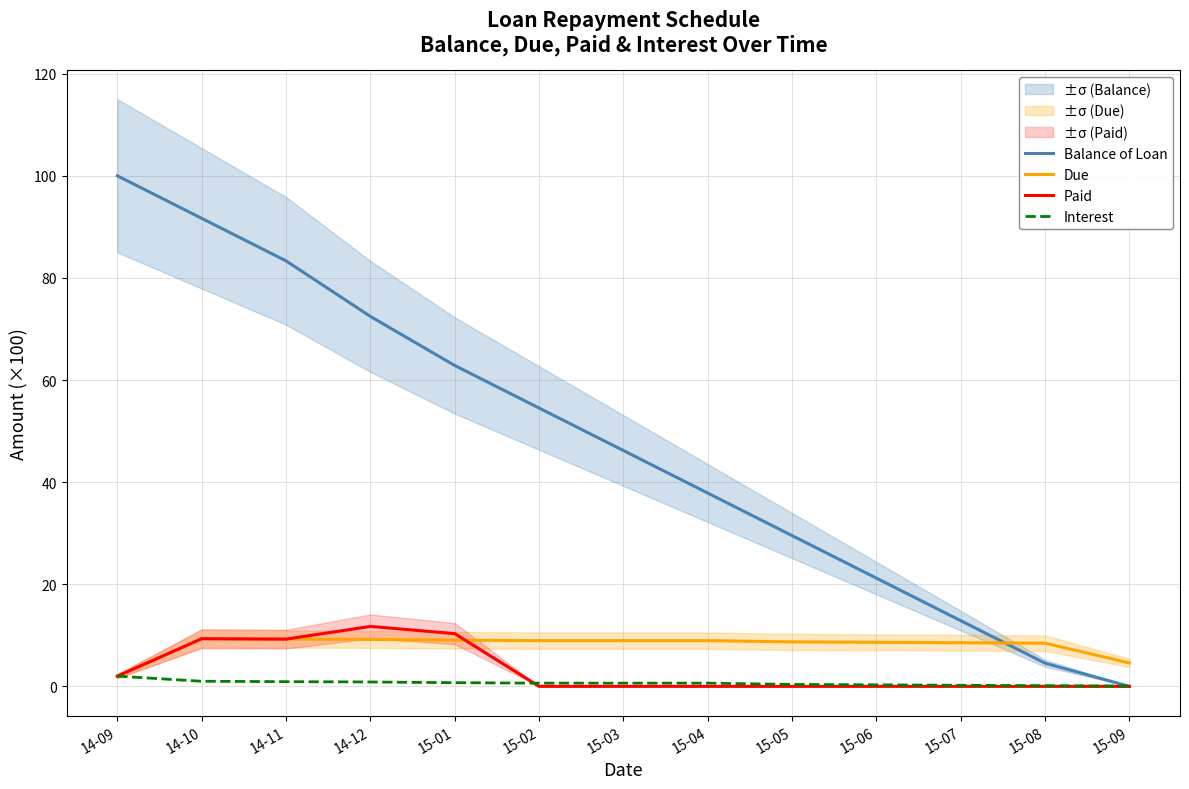

At which category is the sum across all series the highest?

14-10